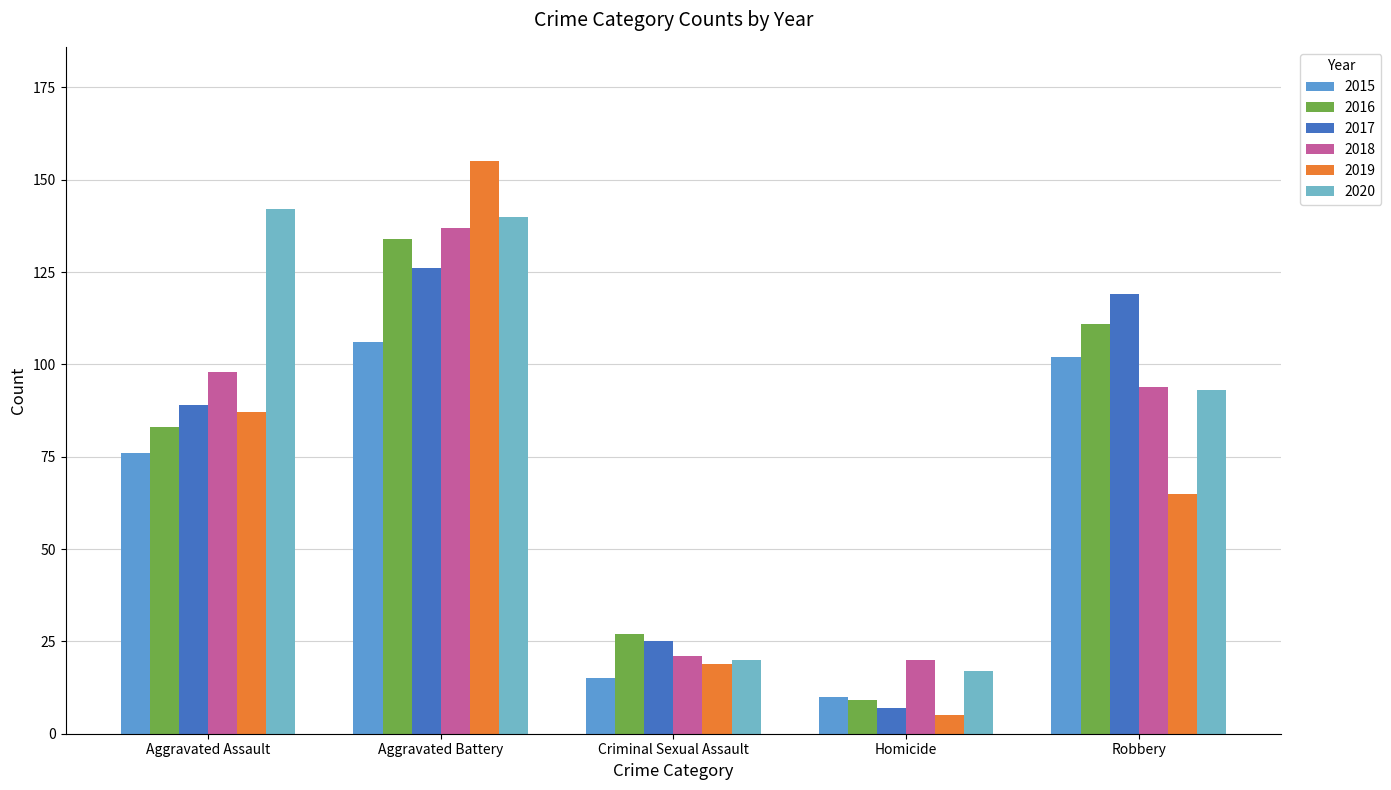

How many categories are shown in the chart?

5